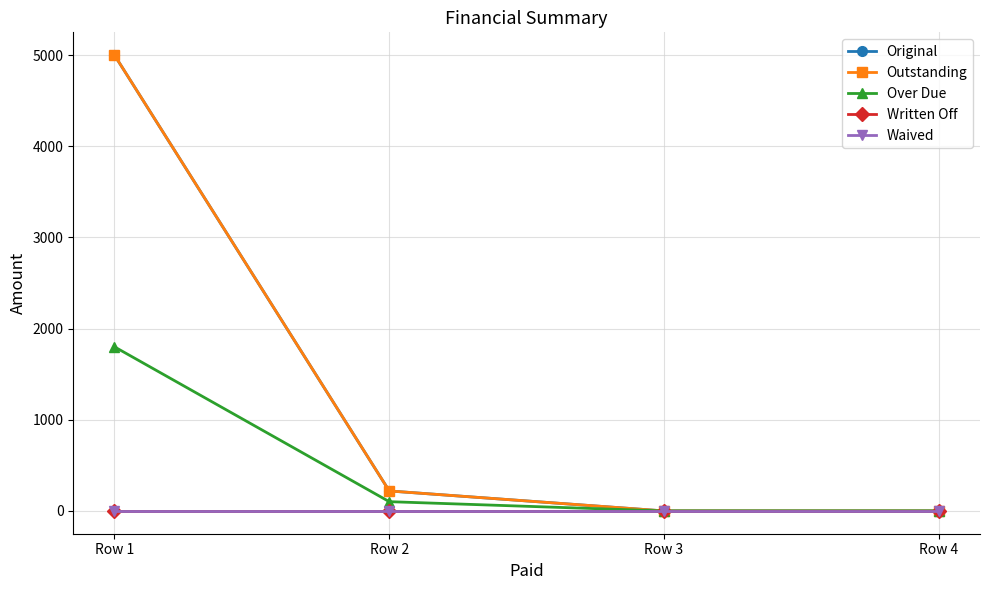

Is this an area chart (filled region under the line)?

No